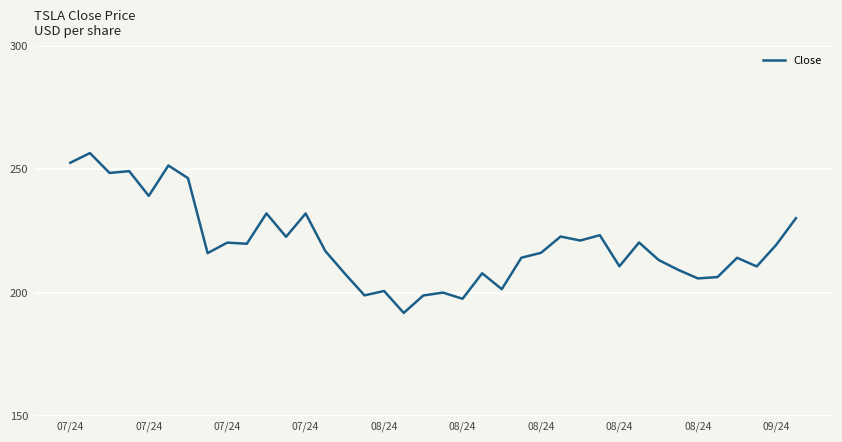

Is this an area chart (filled region under the line)?

No